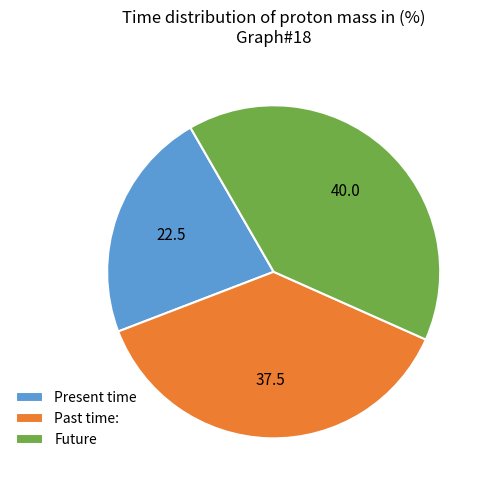

Is Present time the majority of the pie?

No